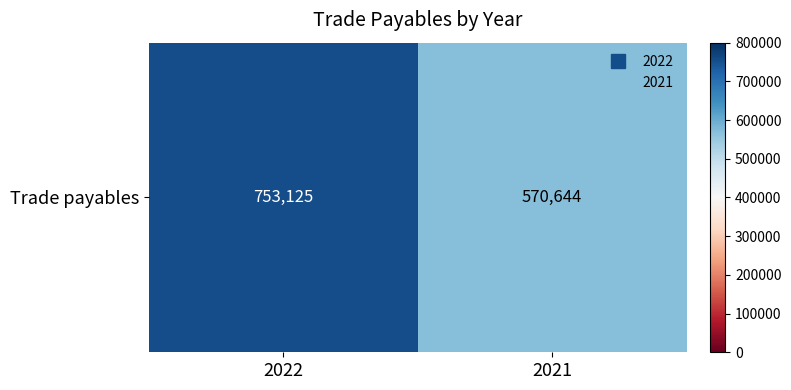

What is the difference between the values at 2022 and 2021?

182481